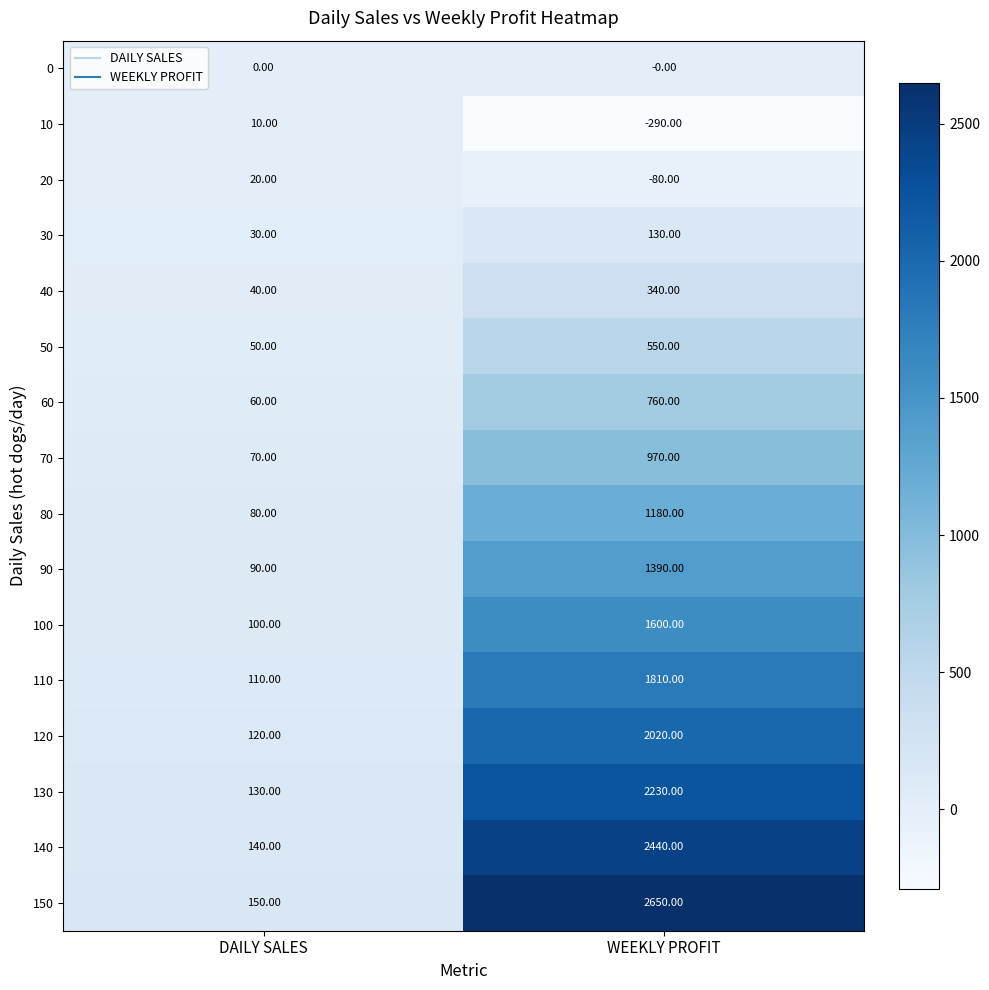

Count the number of data series in this chart.

16